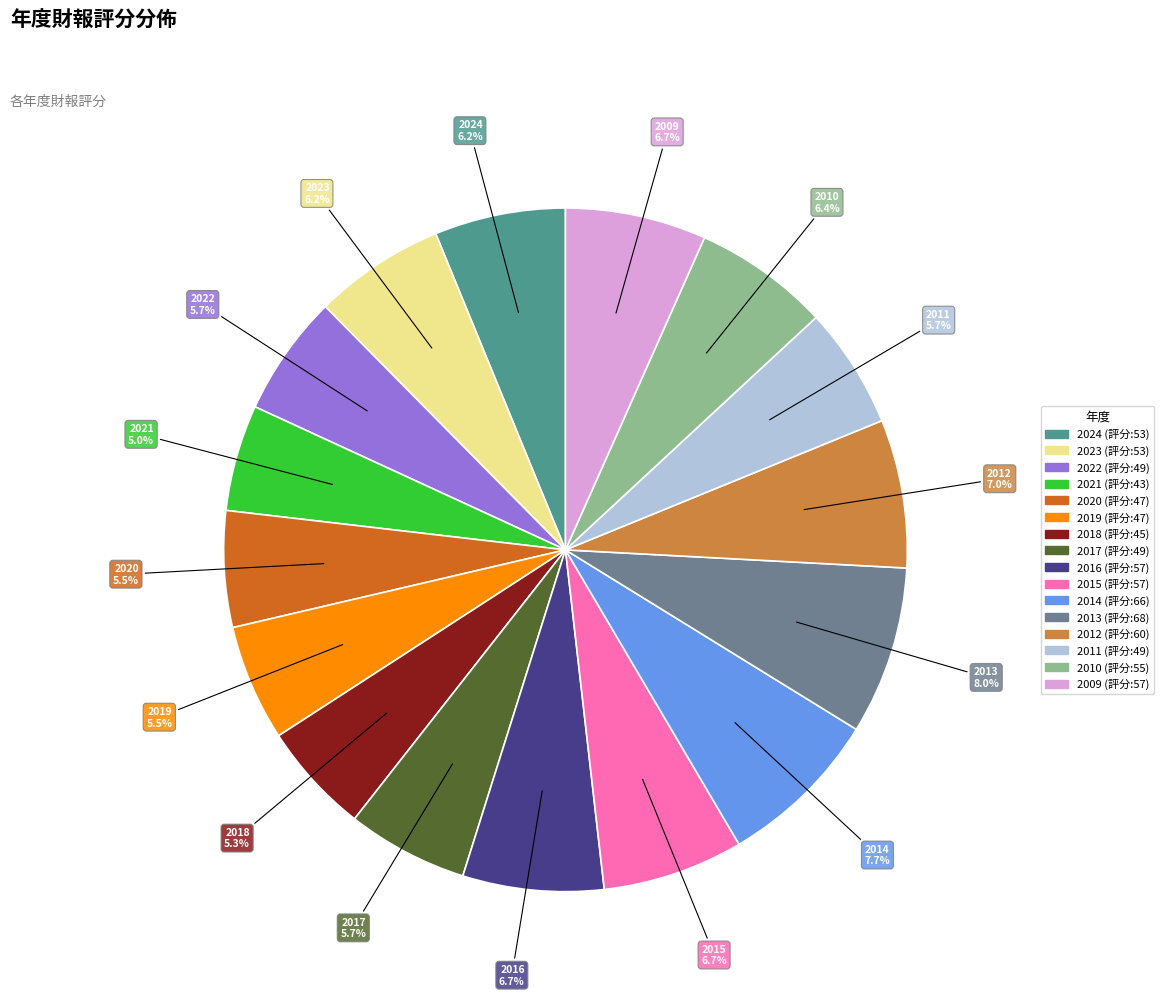

Approximately how many times larger is the value at 2016 compared to 2019?

1.2